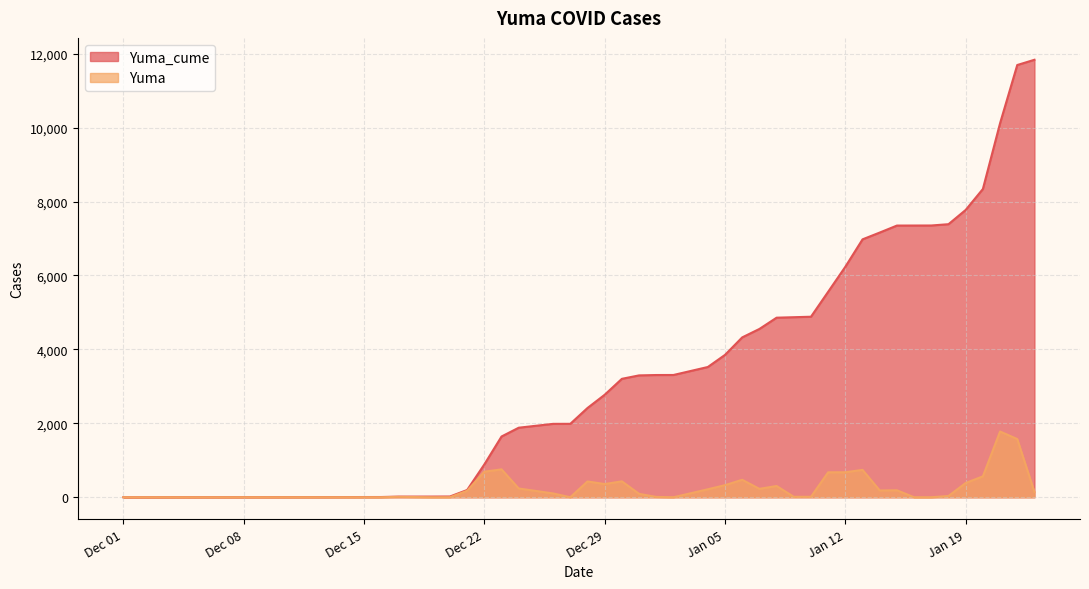

At which label is Yuma closest to 889?

2020-12-23